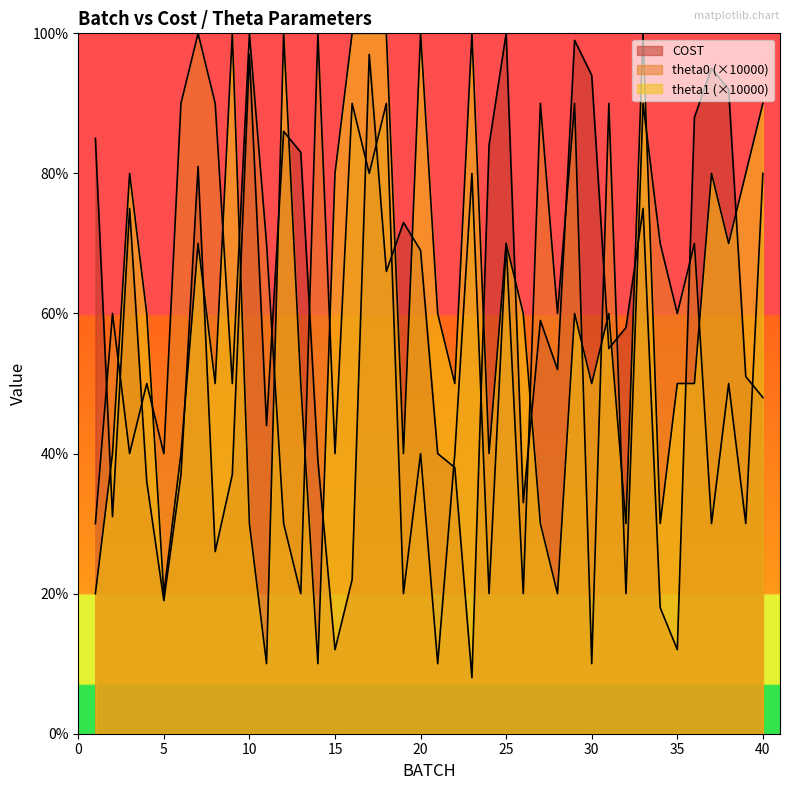

Reading right to left, what are all the values shown in this chart?

COST: 40=48	39=51	38=92	37=95	36=88	35=12	34=18	33=75	32=58	31=55	30=94	29=99	28=52	27=59	26=33	25=100	24=84	23=8	22=38	21=40	20=69	19=73	18=66	17=97	16=22	15=12	14=39	13=83	12=86	11=44	10=97	9=37	8=26	7=81	6=37	5=19	4=36	3=75	2=31	1=85
theta0_scaled: 40=80	39=30	38=50	37=30	36=70	35=60	34=70	33=90	32=20	31=90	30=10	29=90	28=60	27=90	26=20	25=70	24=20	23=80	22=40	21=10	20=40	19=20	18=90	17=80	16=90	15=40	14=100	13=20	12=30	11=70	10=100	9=50	8=90	7=100	6=90	5=40	4=50	3=40	2=60	1=30
theta1_scaled: 40=90	39=80	38=70	37=80	36=50	35=50	34=30	33=100	32=30	31=60	30=50	29=60	28=20	27=30	26=60	25=70	24=40	23=100	22=50	21=60	20=100	19=40	18=100	17=100	16=100	15=80	14=10	13=50	12=100	11=10	10=30	9=100	8=50	7=70	6=40	5=20	4=60	3=80	2=40	1=20